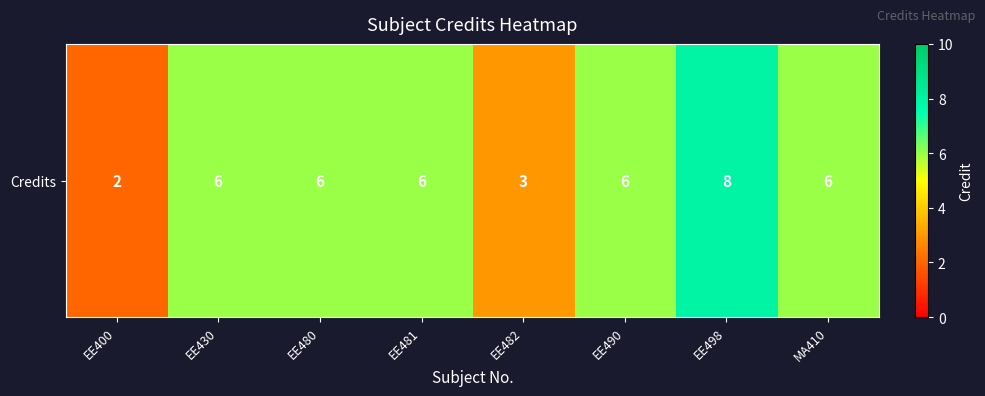

Reading left to right, what are all the values shown in this chart?

2	6	6	6	3	6	8	6